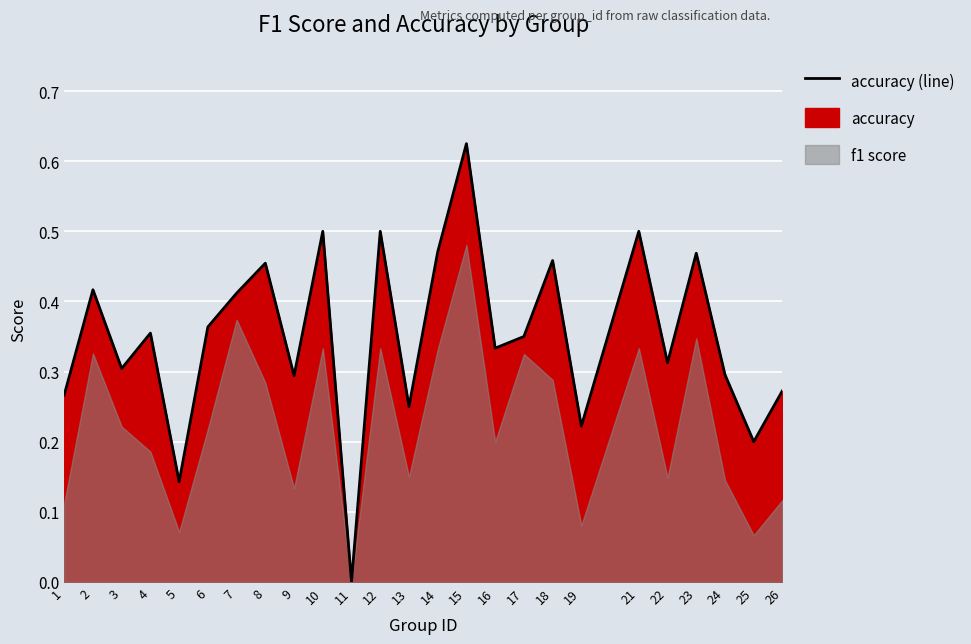

Count the values in the range 0 to 1.

25